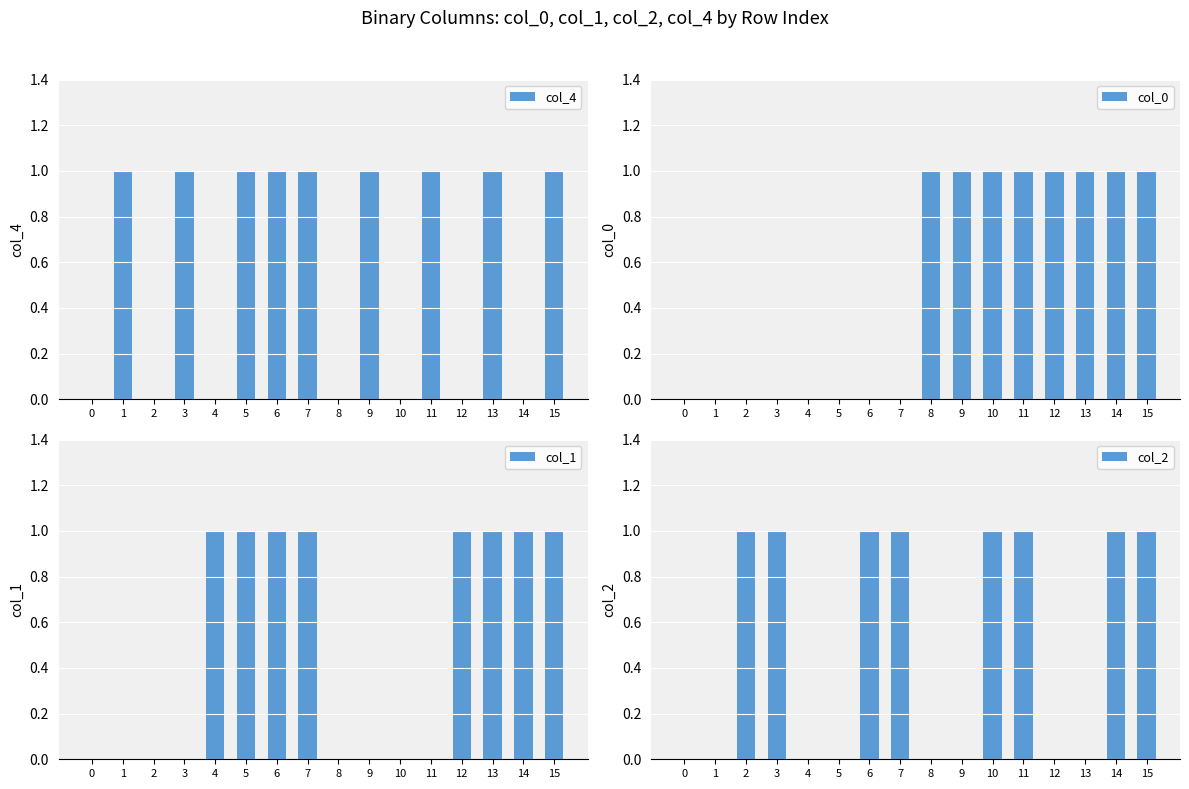

What are all the series names shown in the legend?

col_4, col_0, col_1, col_2